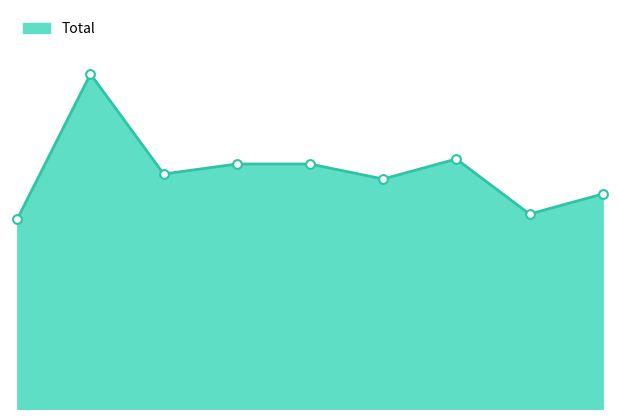

Which has a higher value, 8 or 0?

8